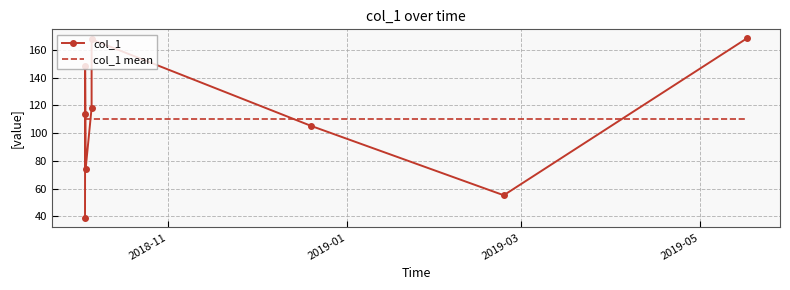

What is the minimum value for col_1?

38.4